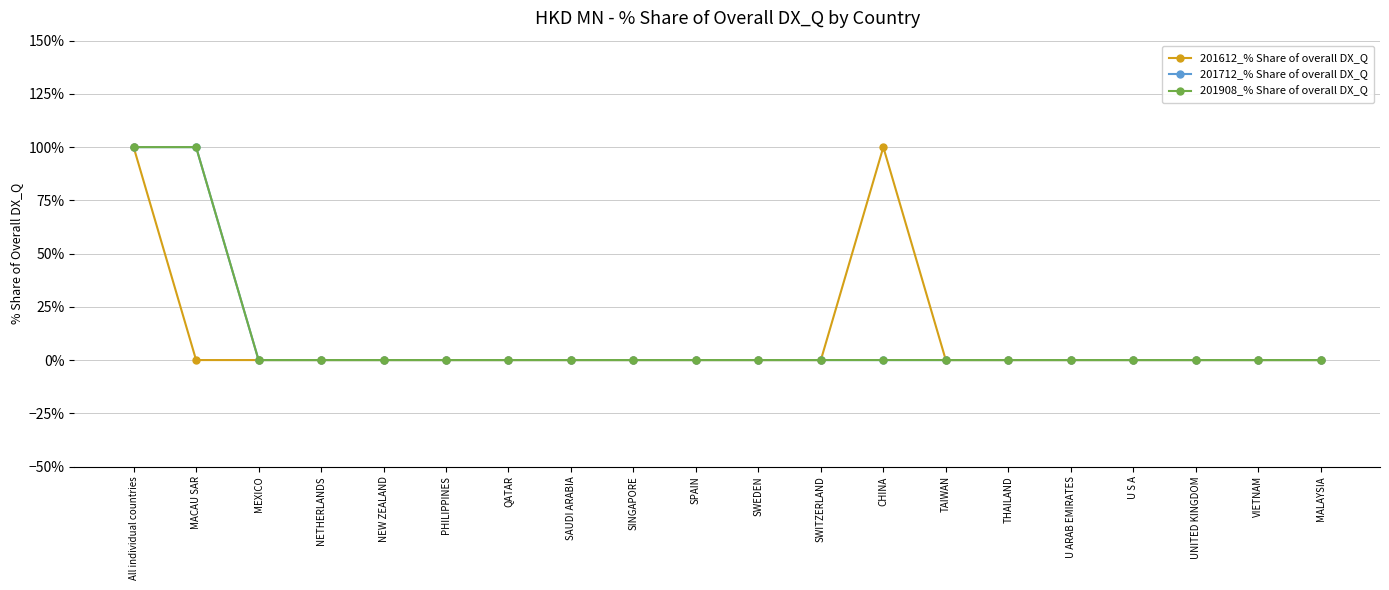

True or false: 201908_% Share of overall DX_Q has a value of 0 at PHILIPPINES.

True